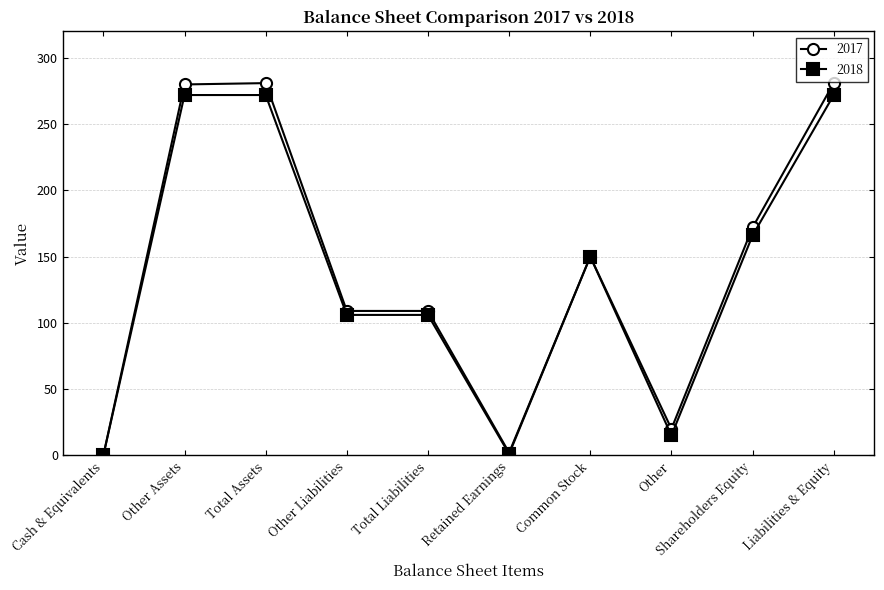

What is the label of the 4th point from the right?

Common Stock